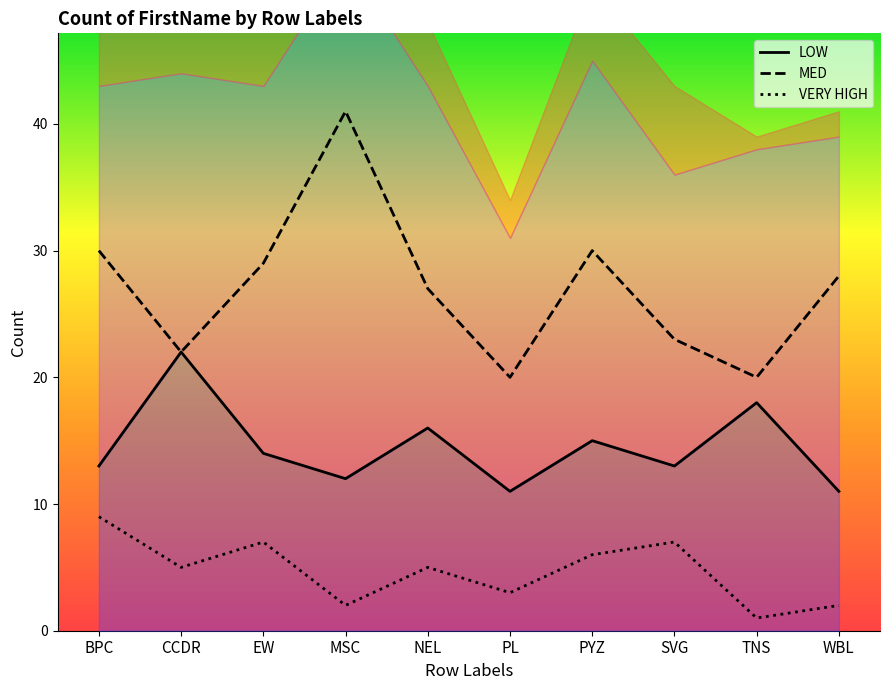

Read the VERY HIGH value at PL.

3